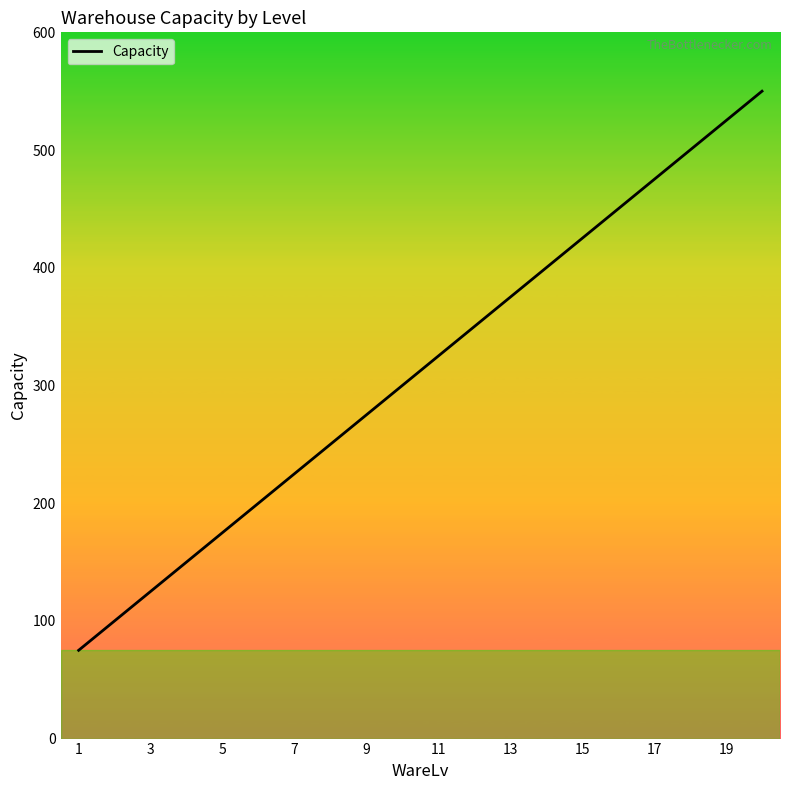

What is the greatest value displayed?

550